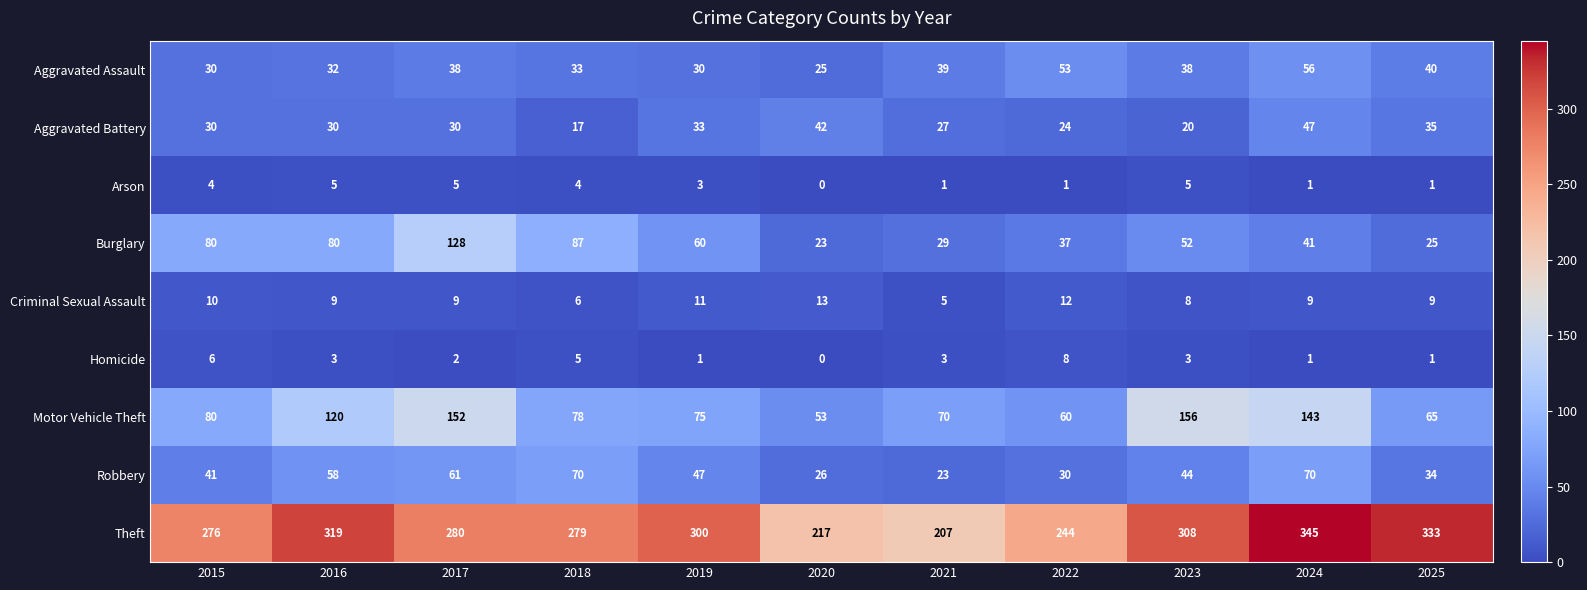

What is the sum of the Criminal Sexual Assault values at 2022 and 2021?

17